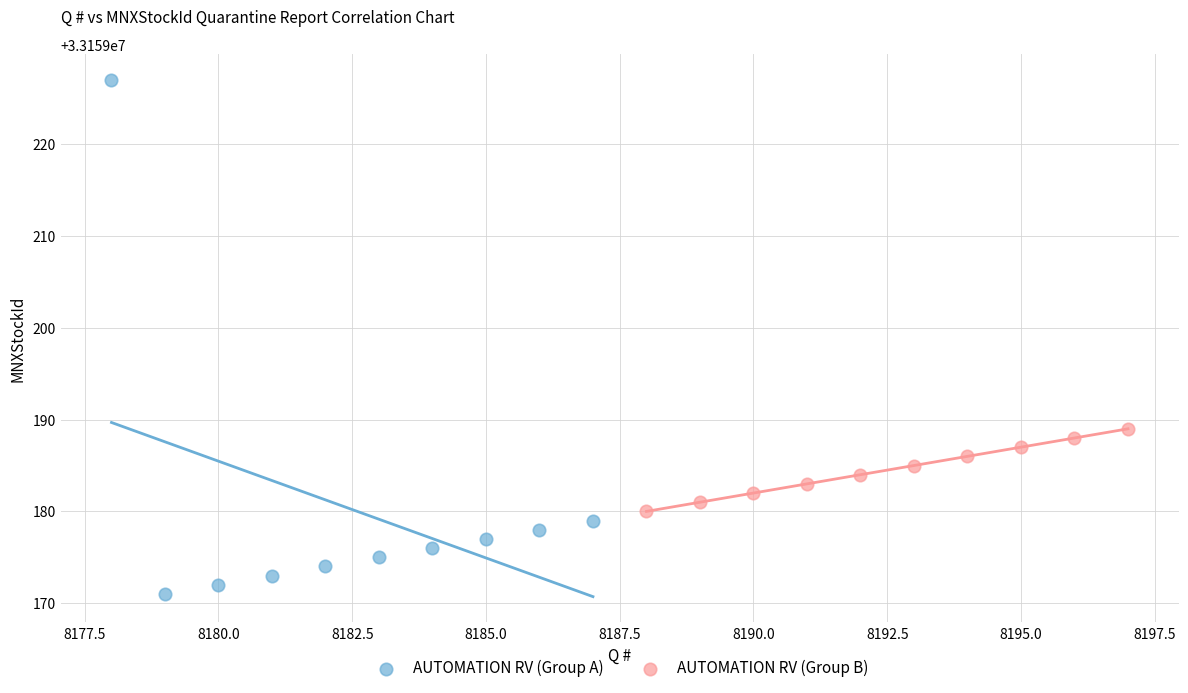

Which series has the largest Y range (max minus min)?

AUTOMATION RV (Group A)